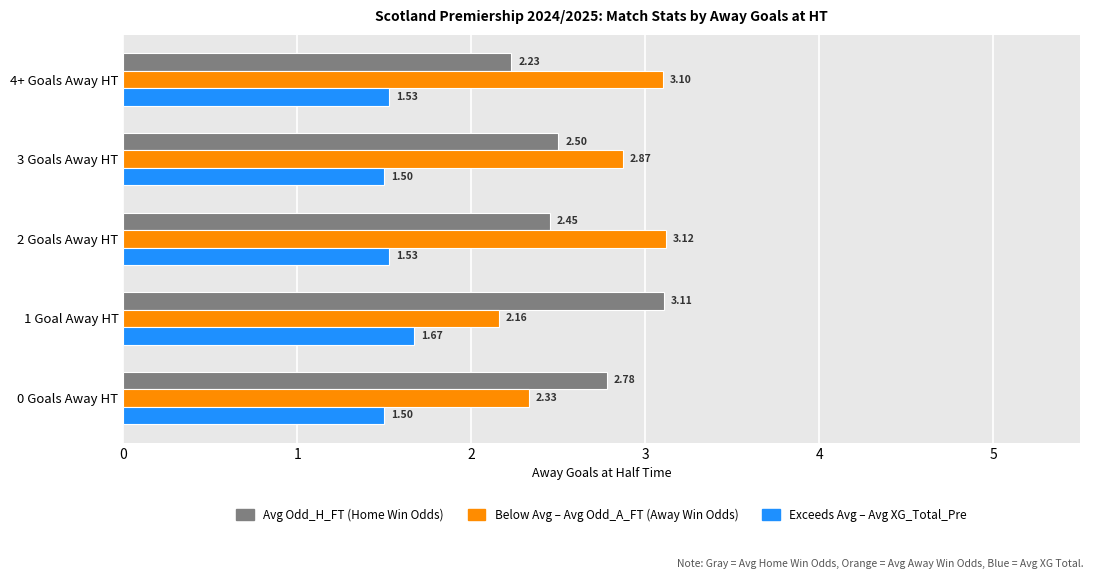

At which category is the sum across all series the highest?

2 Goals Away HT